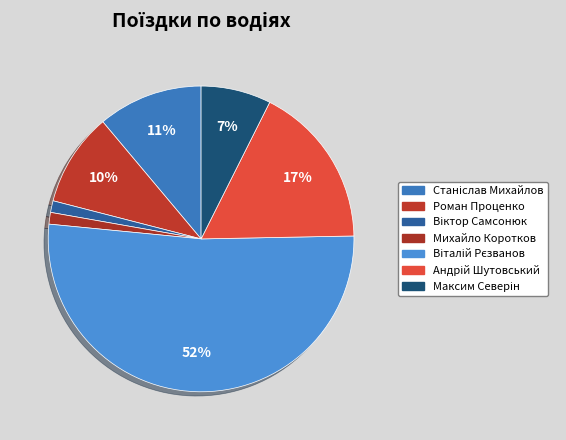

Does any single category account for the majority?

Yes